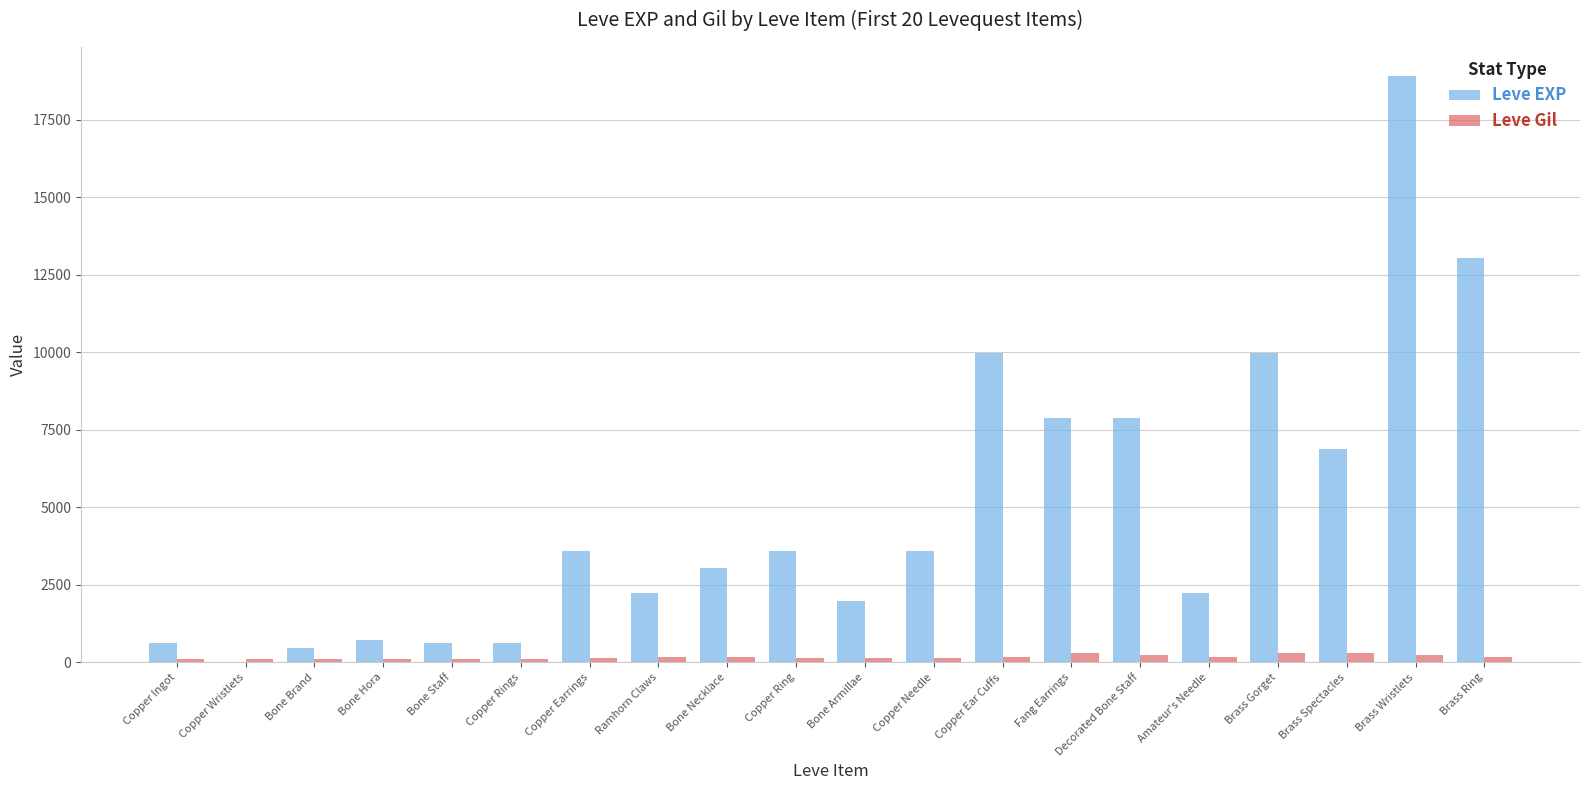

At which category is the sum across all series the highest?

Brass Wristlets